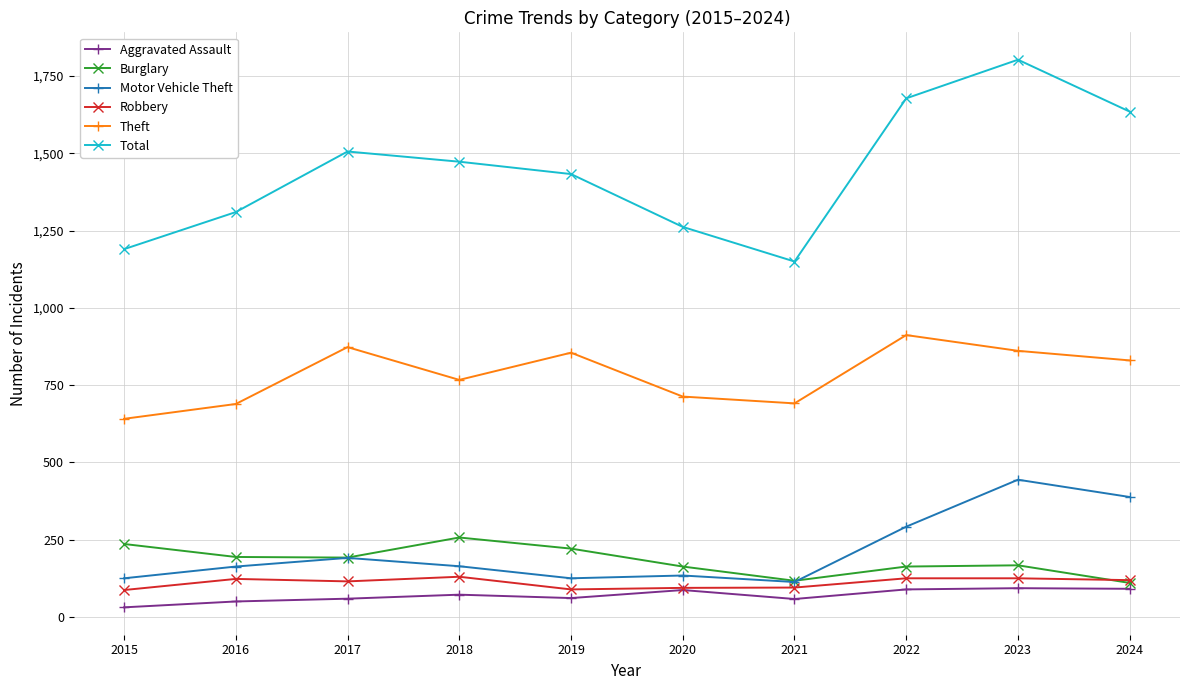

Is it true that Total equals 1433 at 2019?

True